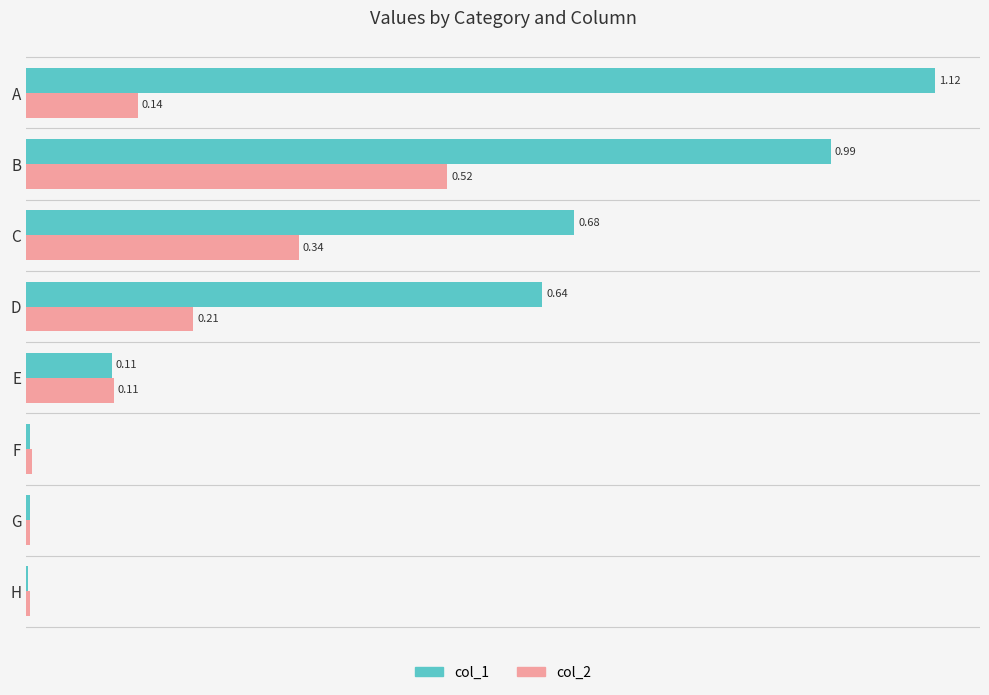

At which category is the sum across all series the highest?

B